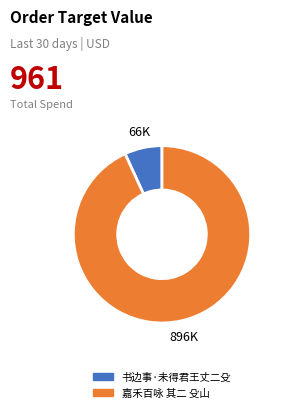

Is it true that 嘉禾百咏 其二 殳山 is 93% of the pie?

True